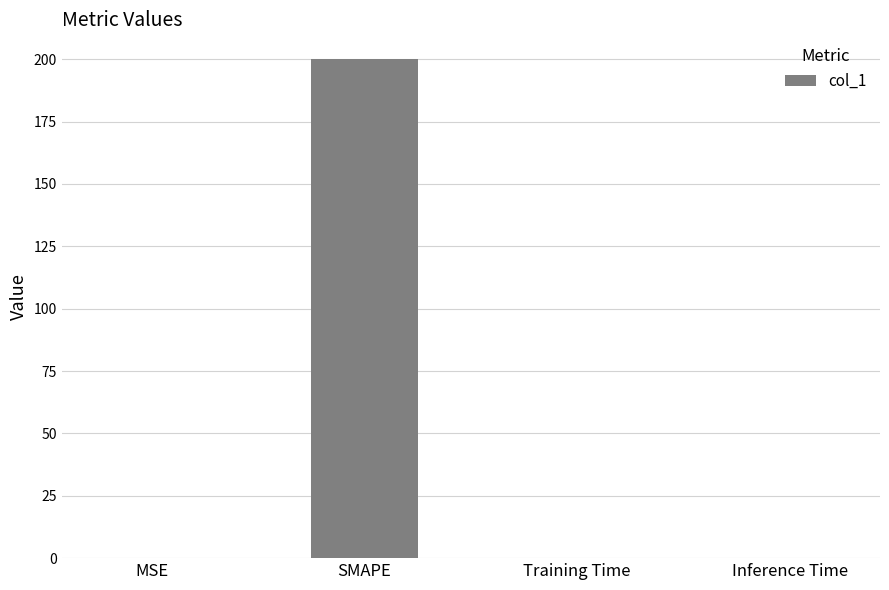

What is the greatest value displayed?

200.0